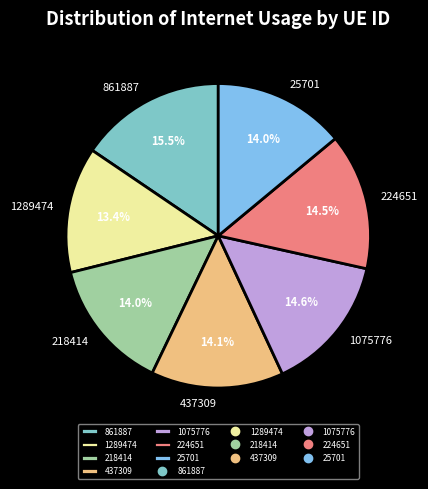

To the nearest percent, what is the combined percentage of 224651 and 25701?

28%